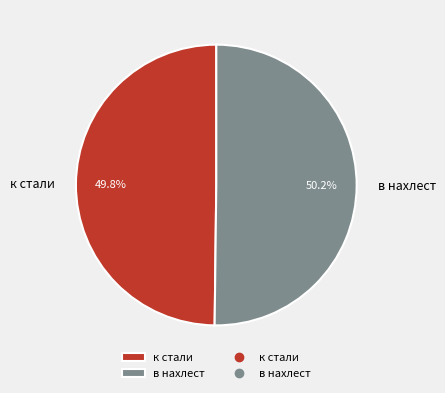

Combined, what portion of the pie is в нахлест and к стали?

100.0%